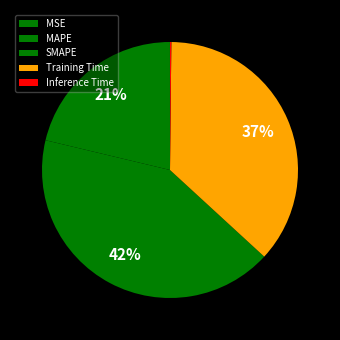

Is it true that SMAPE is 42% of the pie?

True